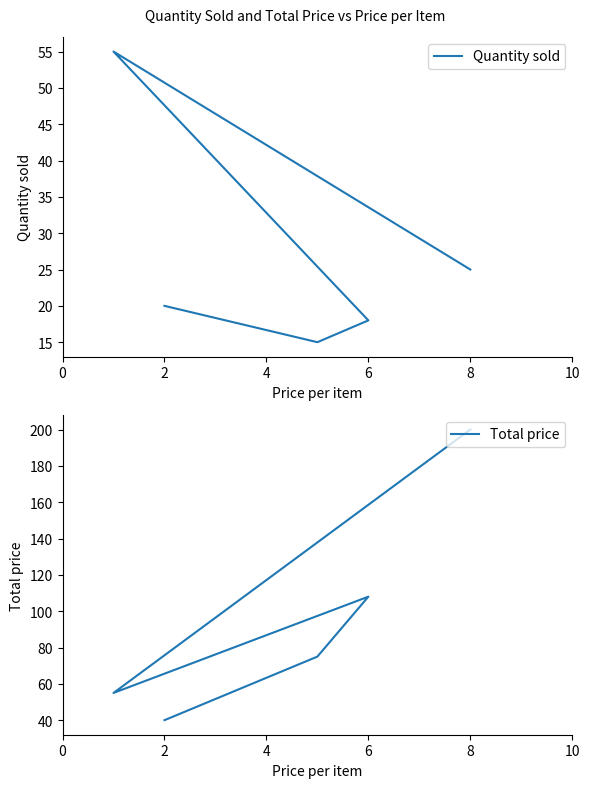

At which category is the sum across all series the highest?

8